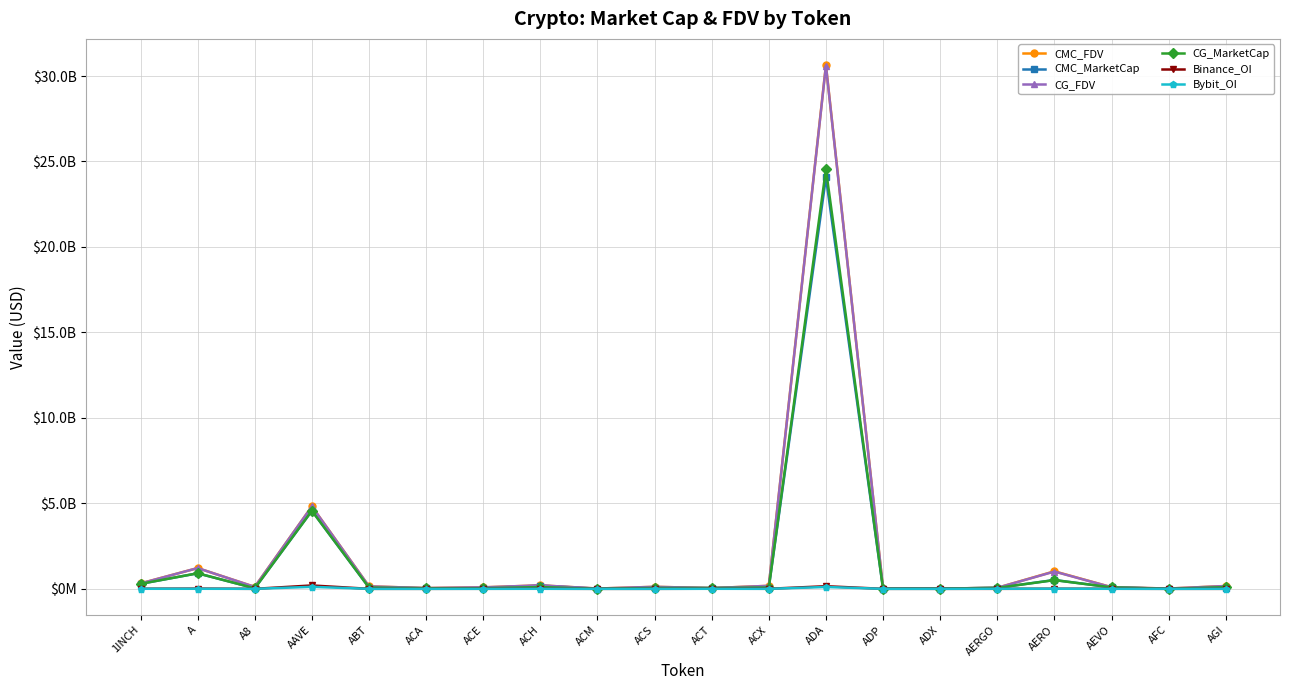

What is the label of the 5th point from the right?

AERGO